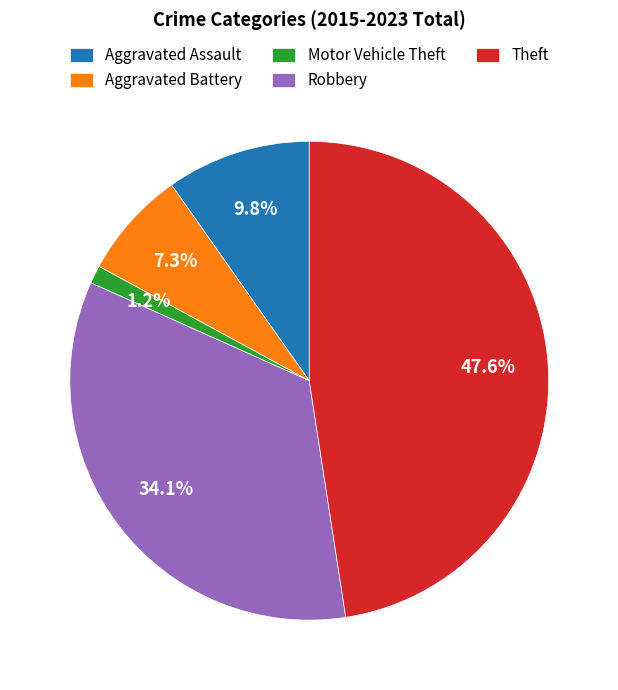

Rank the categories by value from highest to lowest.

Theft, Robbery, Aggravated Assault, Aggravated Battery, Motor Vehicle Theft